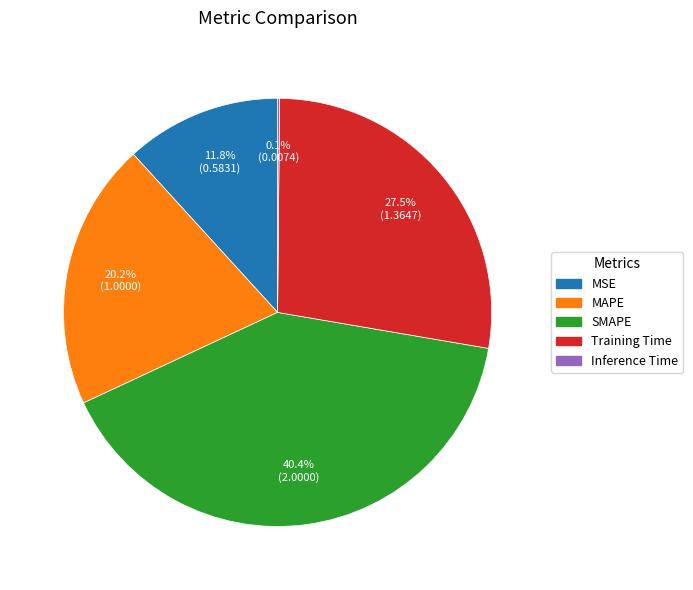

Is there a majority slice in this chart?

No